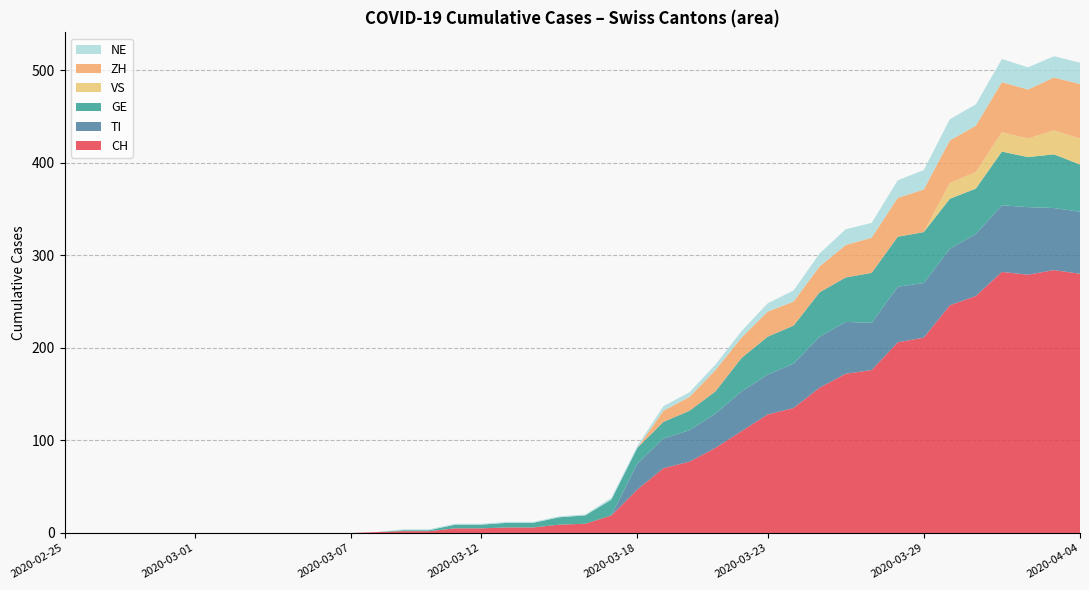

What is the maximum value for CH?

284